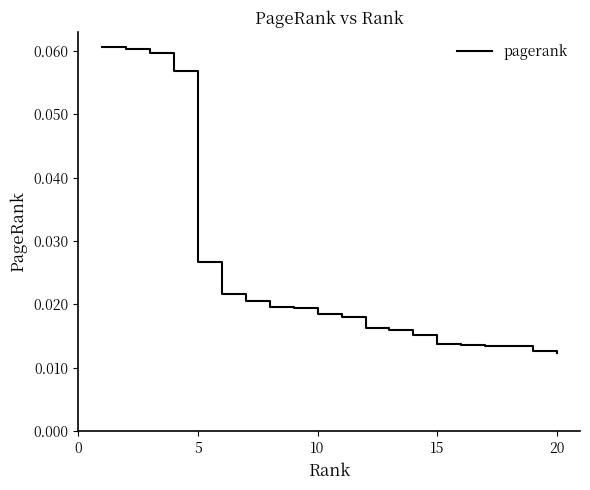

How many distinct data groups are displayed?

1